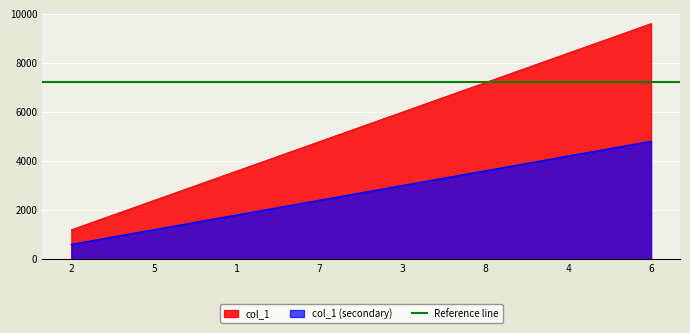

How many lines are shown in the chart?

1